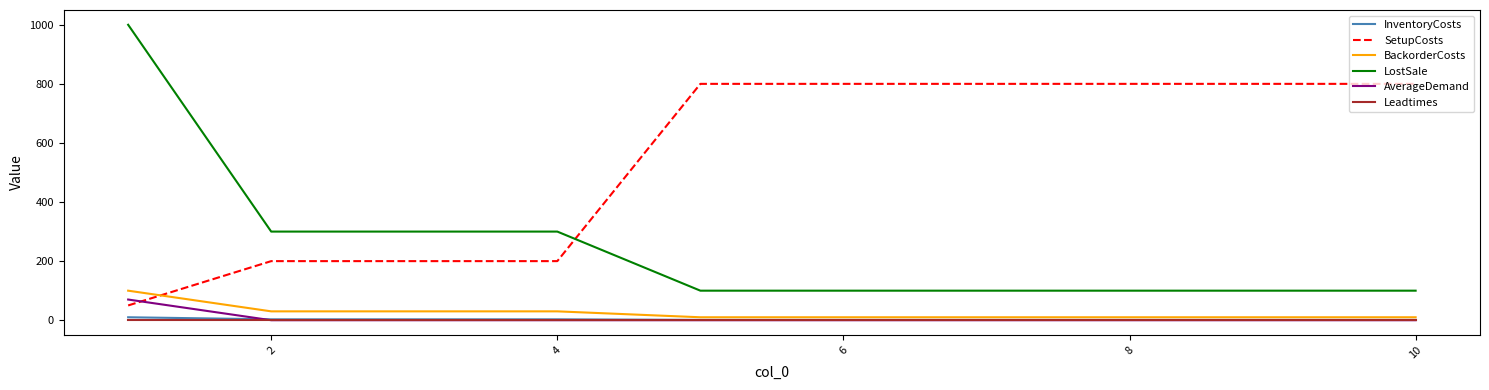

What is the greatest value displayed?

1000